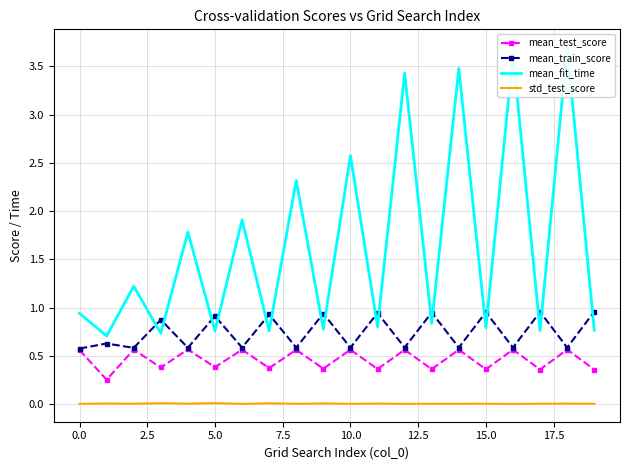

True or false: mean_train_score and std_test_score intersect in this chart.

False